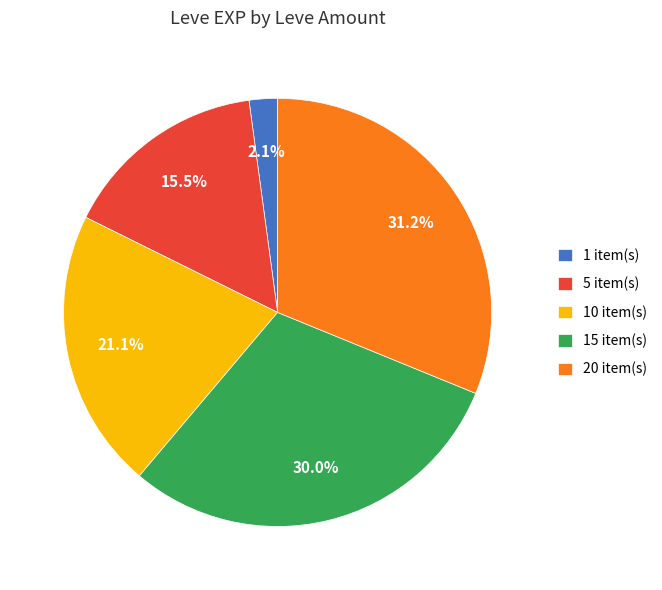

How many slices are in this pie chart?

5